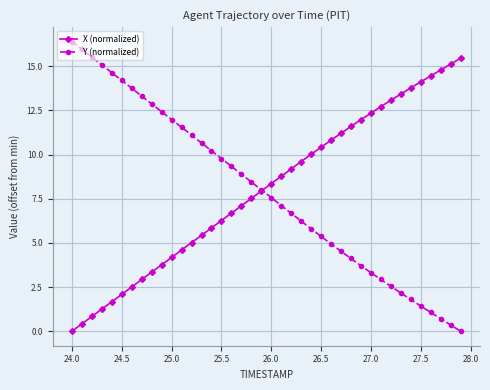

Rank the series by their maximum value, from lowest to highest.

X (normalized), Y (normalized)